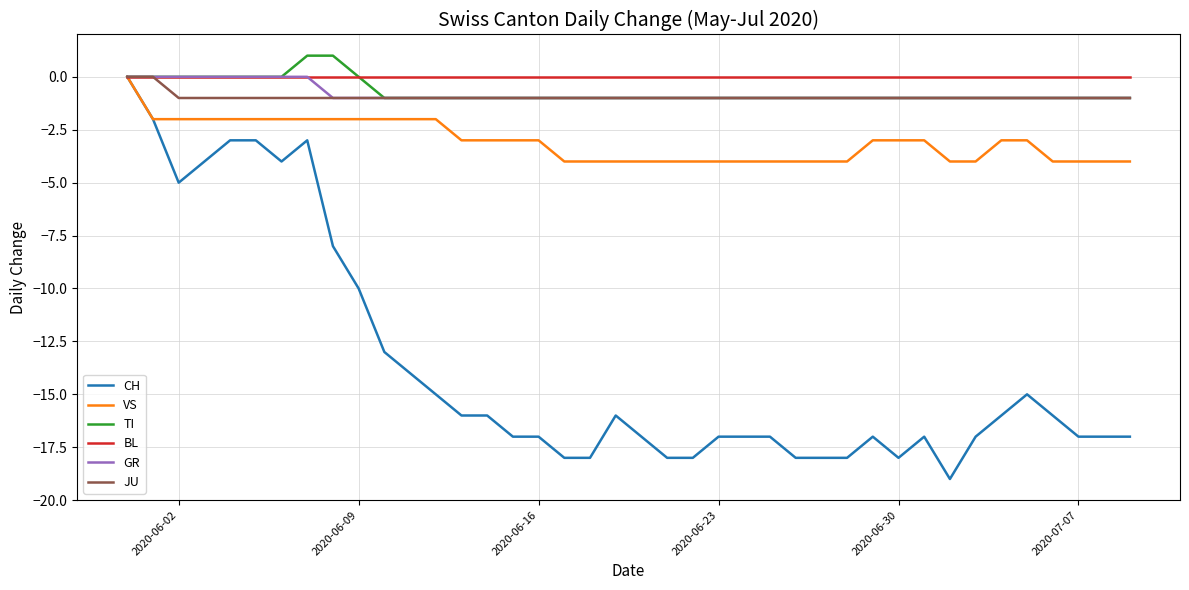

Which series has the widest spread of values?

CH